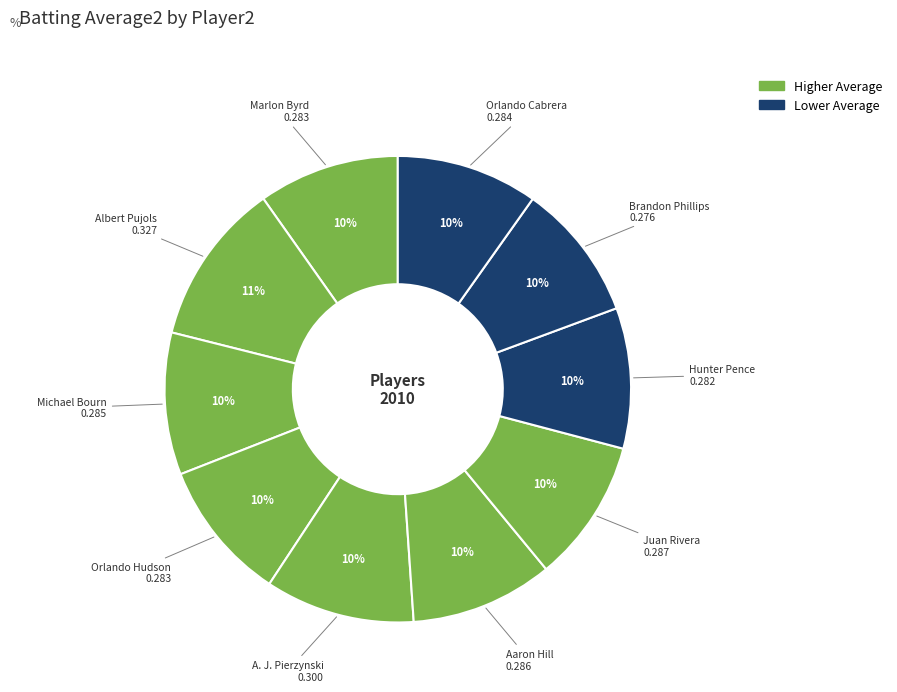

Count the number of slices in the pie.

10